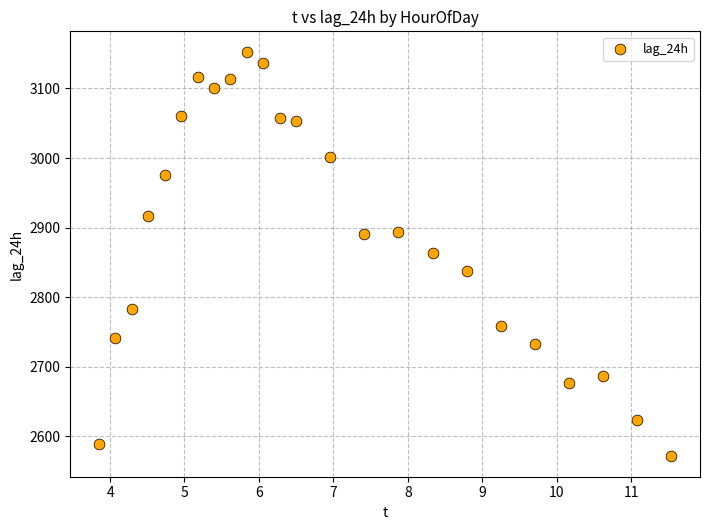

What is the range of Y values (max minus min)?

582